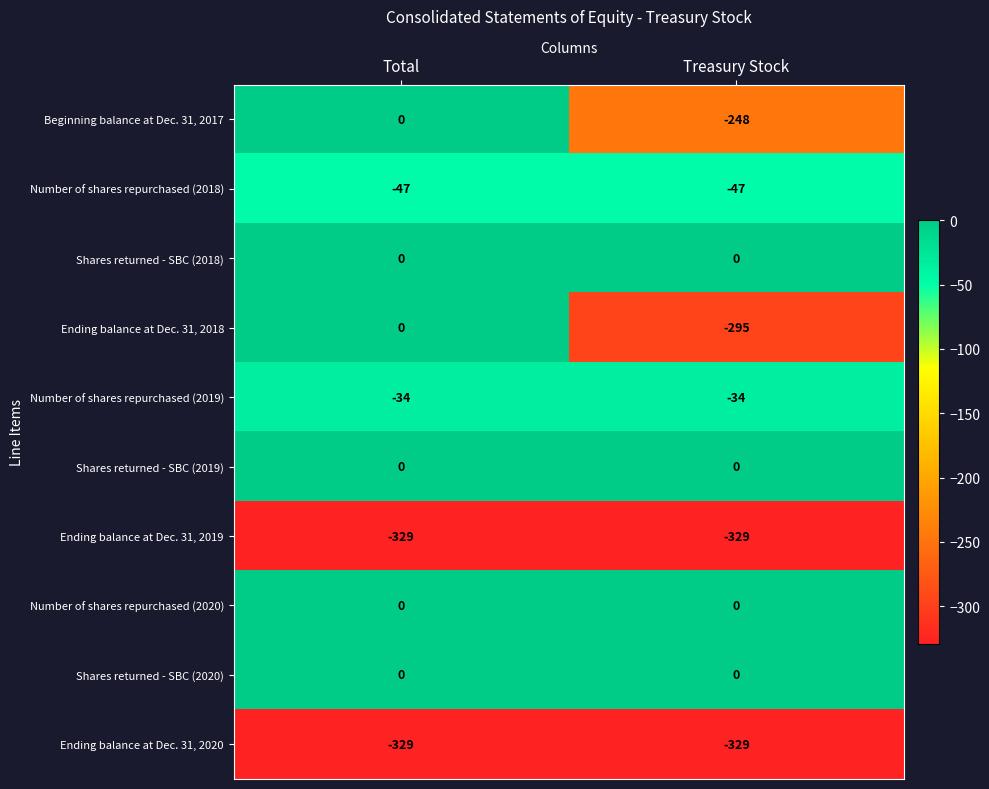

What is the sum of all Ending balance at Dec. 31, 2020 values?

-658